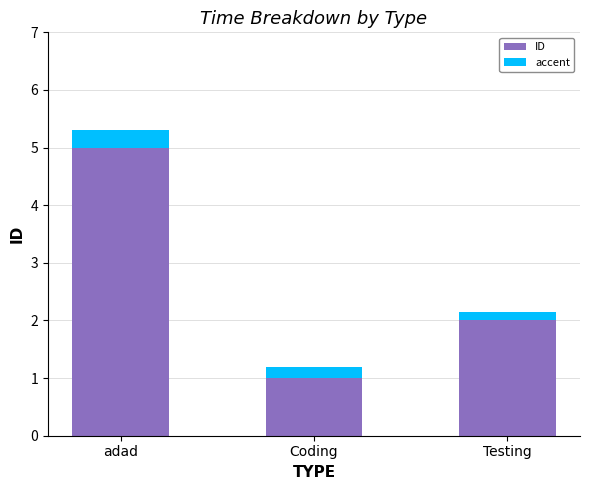

The ID series shows 1.3 at Testing. True or false?

False